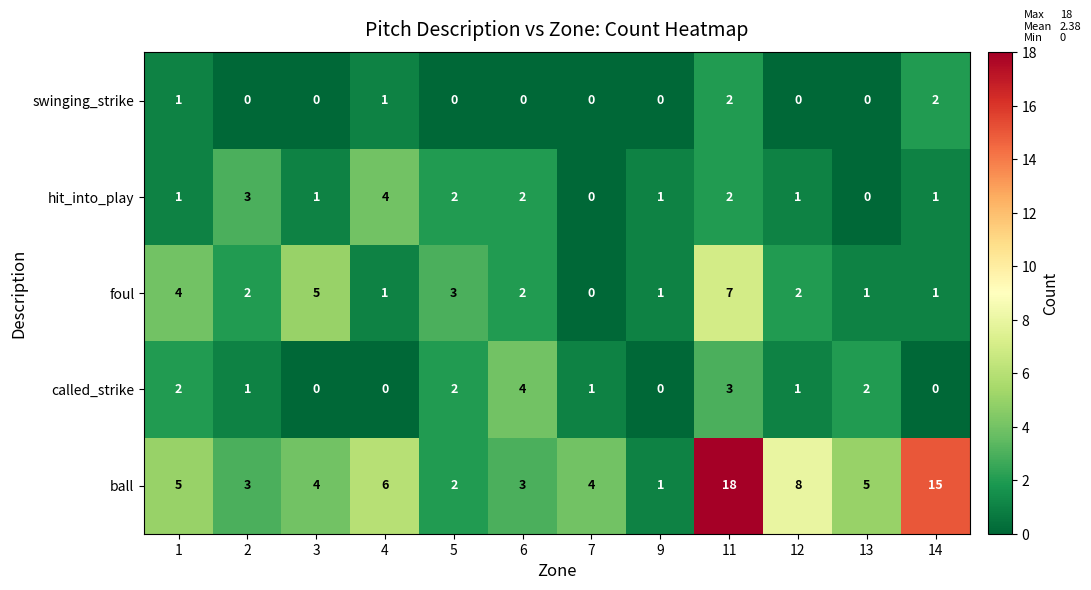

Which series has the largest total across all categories?

ball